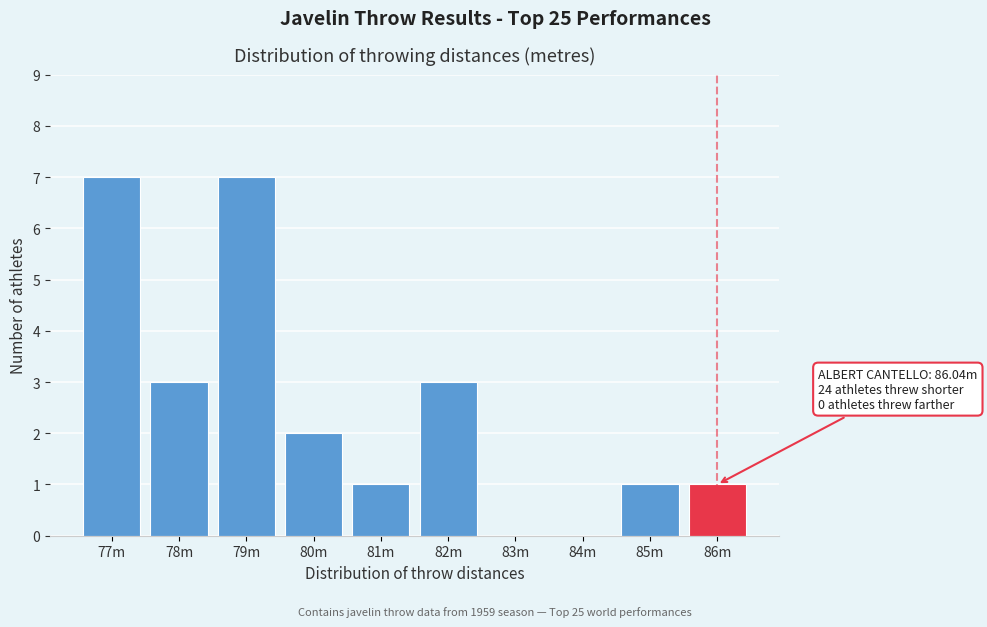

Reading left to right, transcribe all the data shown in this chart.

77m=7	78m=3	79m=7	80m=2	81m=1	82m=3	83m=0	84m=0	85m=1	86m=1